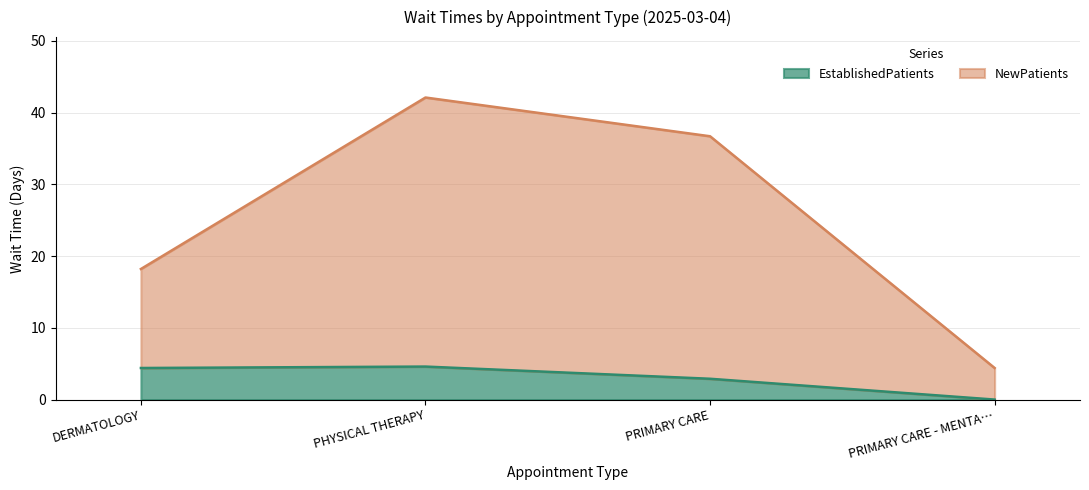

At which label is EstablishedPatients closest to 2?

PRIMARY CARE